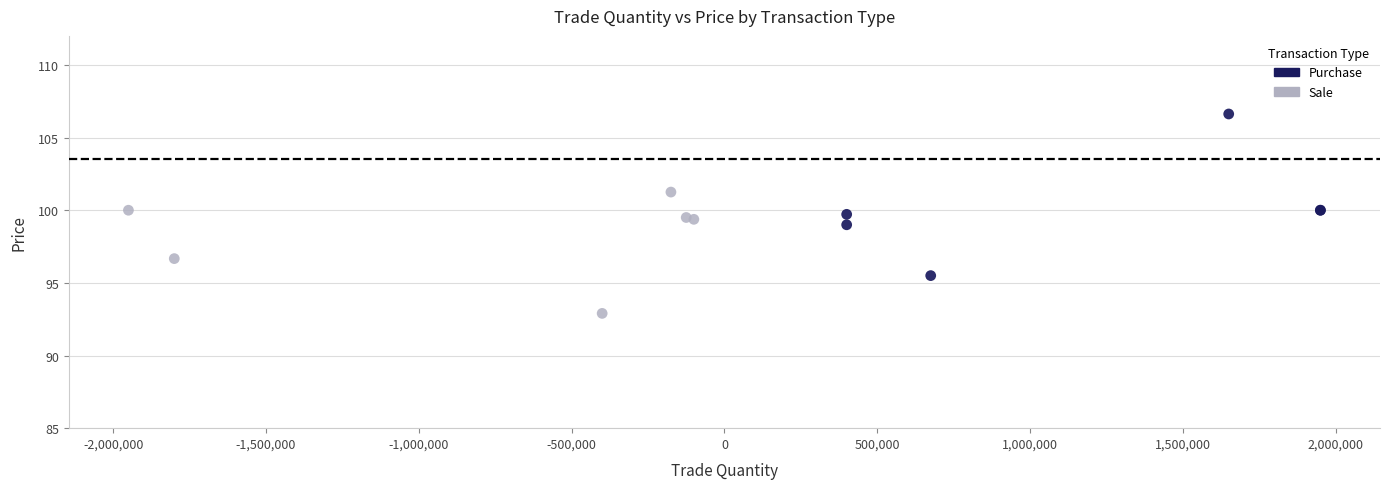

What are all the series names shown in the legend?

Purchase, Sale